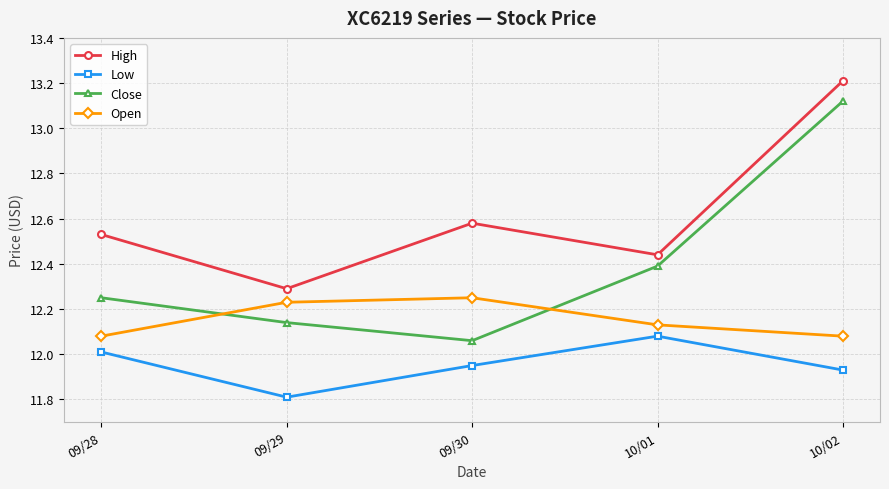

What position from the right is 09/29?

4